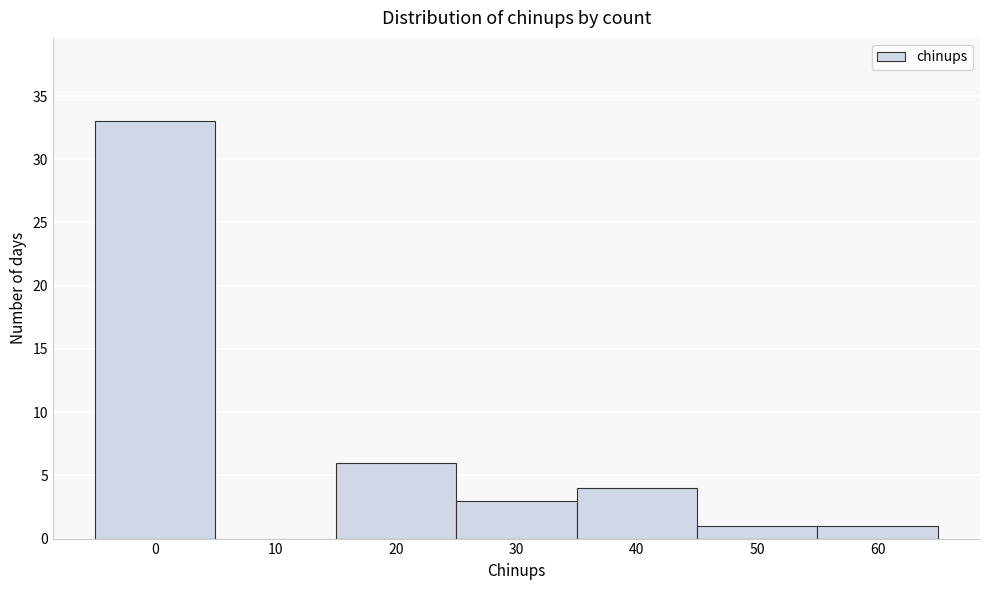

Reading left to right, extract all data points from this chart.

0=33	10=0	20=6	30=3	40=4	50=1	60=1